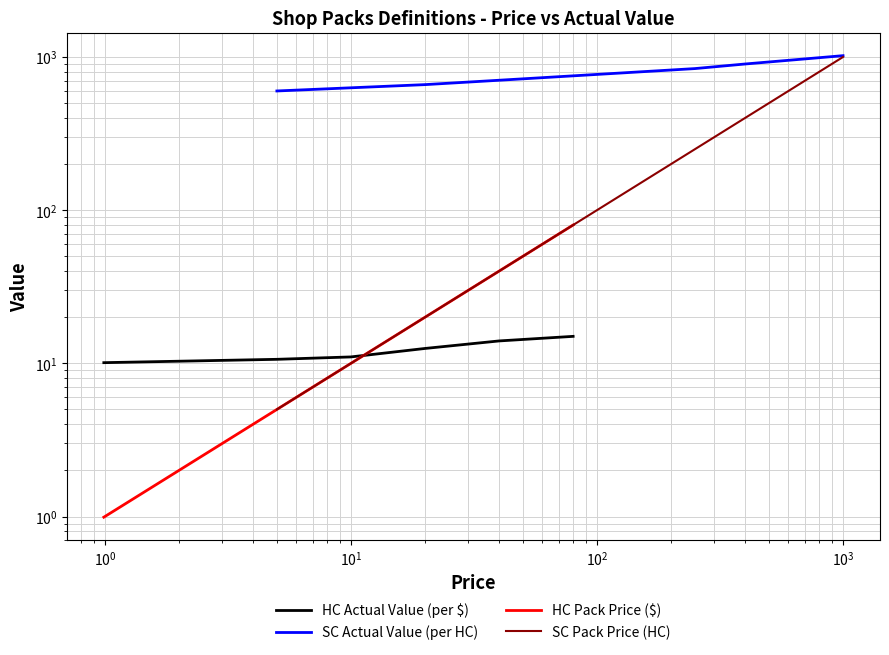

What is the label of the 2nd point from the right?

$\mathdefault{10^{2}}$